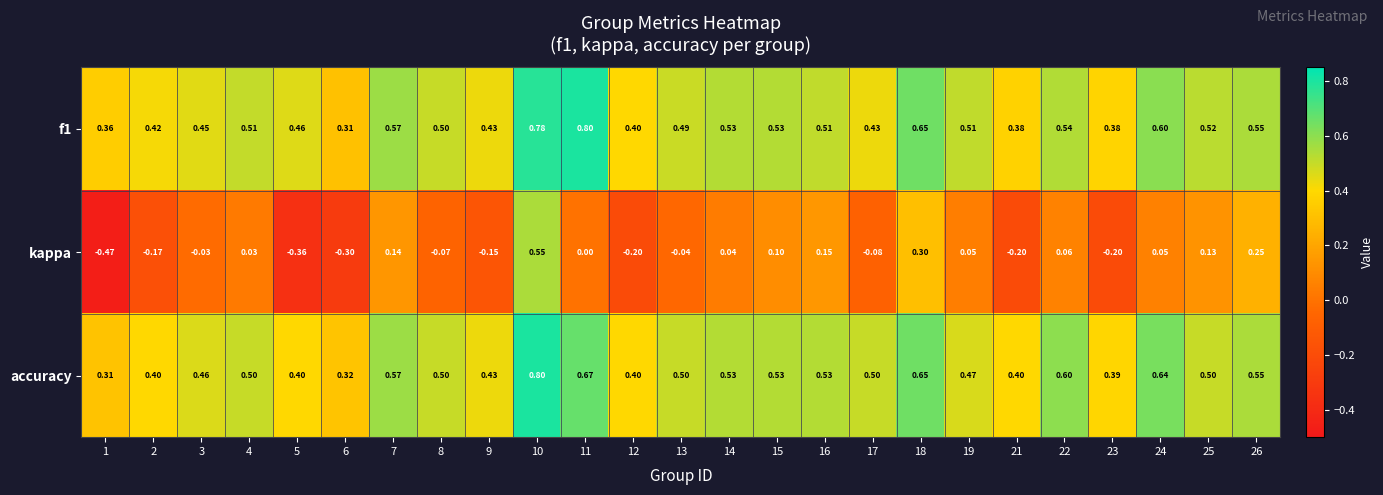

Which series has the largest total across all categories?

f1